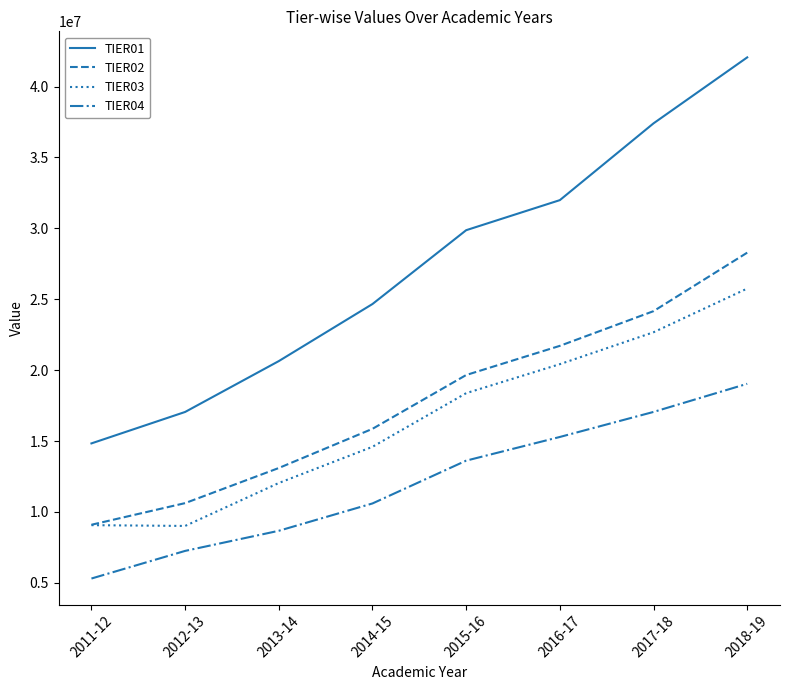

The value of TIER01 at 2012-13 is 17050973.0. True or false?

True